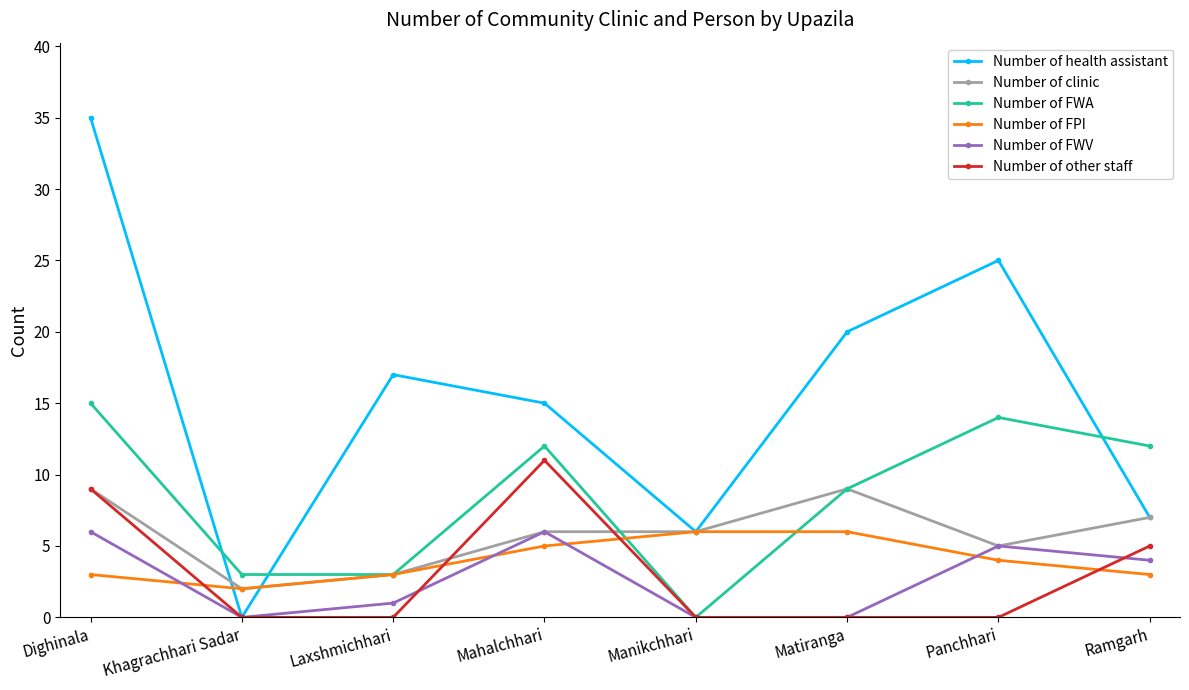

What is the sum of the Number of FWA values at Matiranga and Laxshmichhari?

12